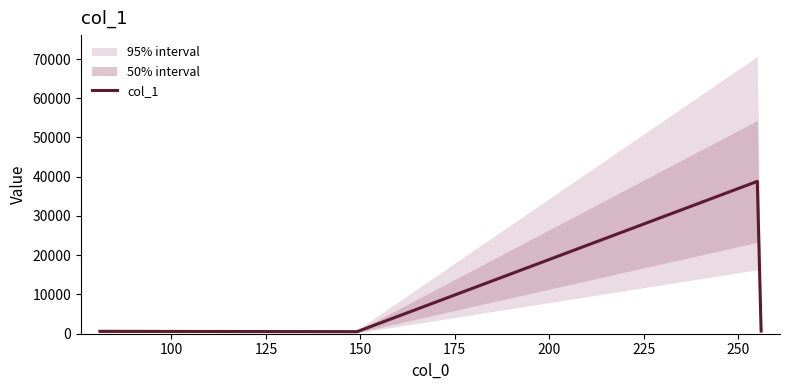

True or false: col_1 has more than 2 points higher than both neighbors.

False